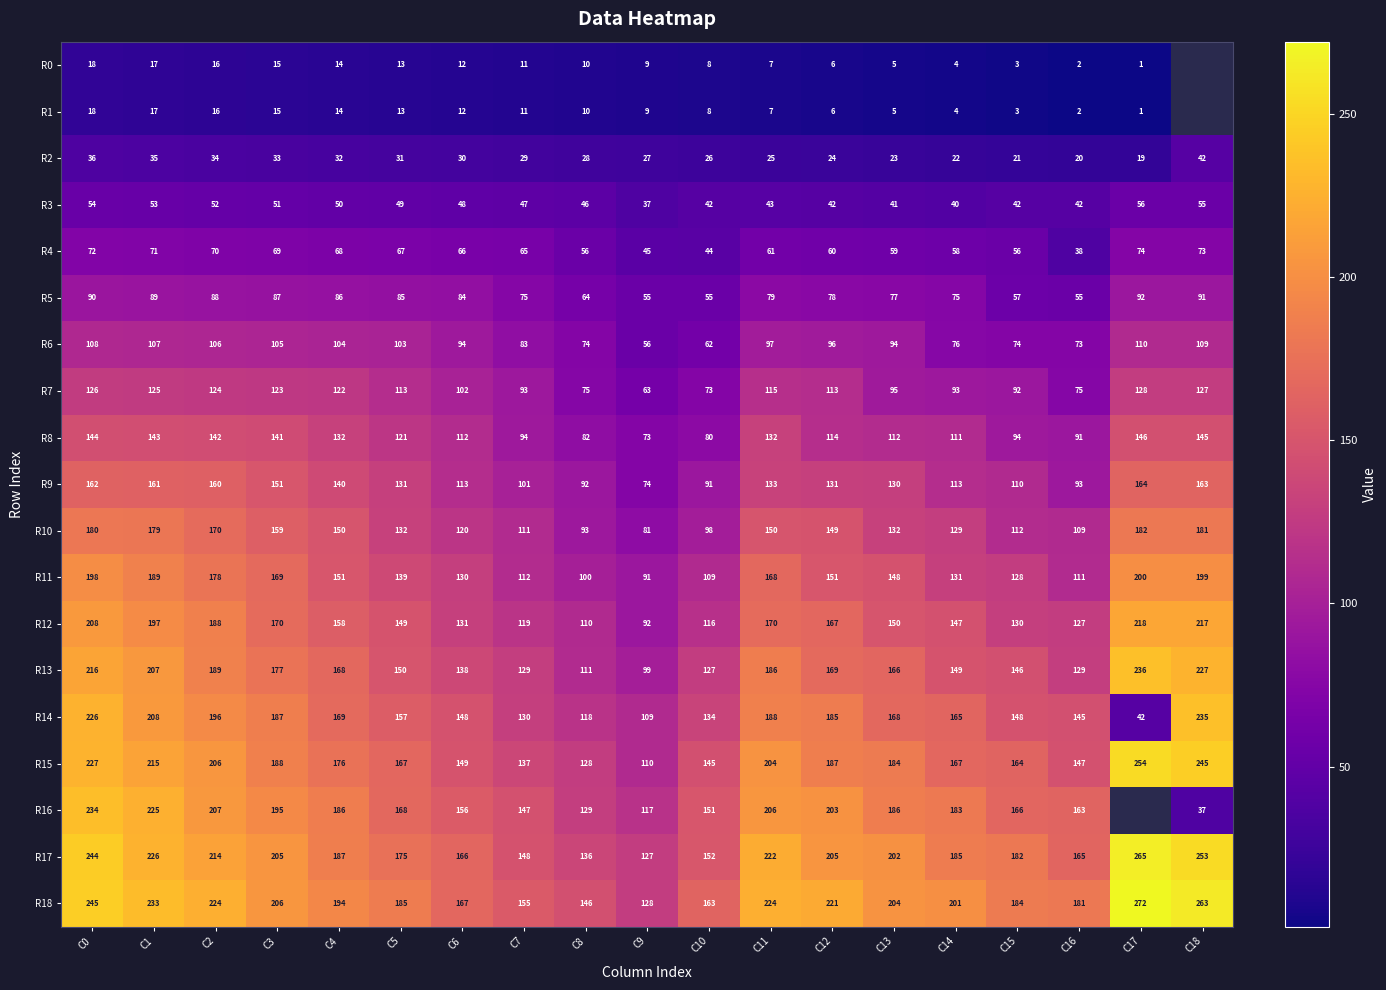

Is it true that R3 equals 27 at C0?

False